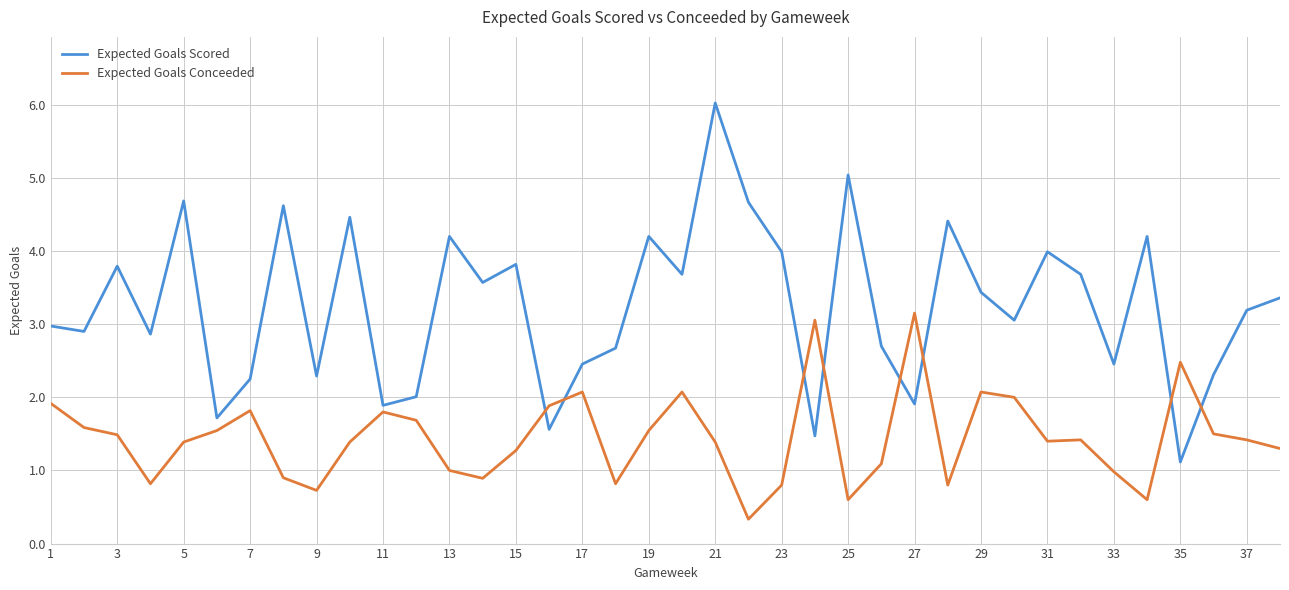

List the series in order of their peak value, highest first.

Expected Goals Scored, Expected Goals Conceeded